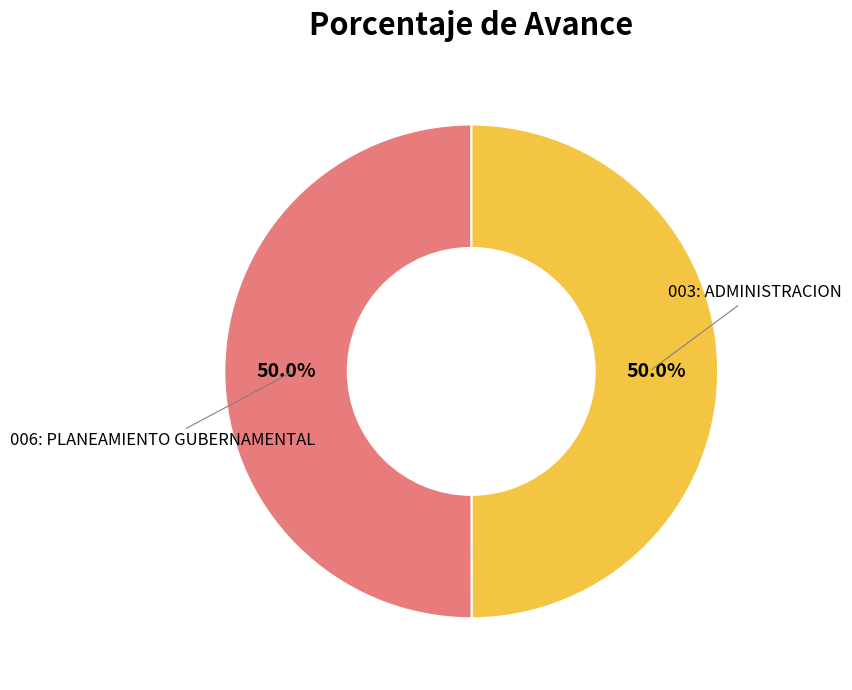

How many segments does this pie chart have?

2